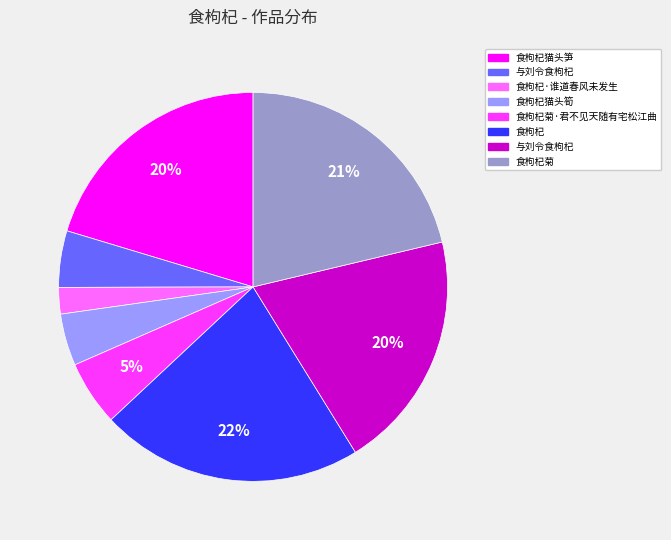

To the nearest percent, what is the difference between the largest and smallest slice percentages?

20%